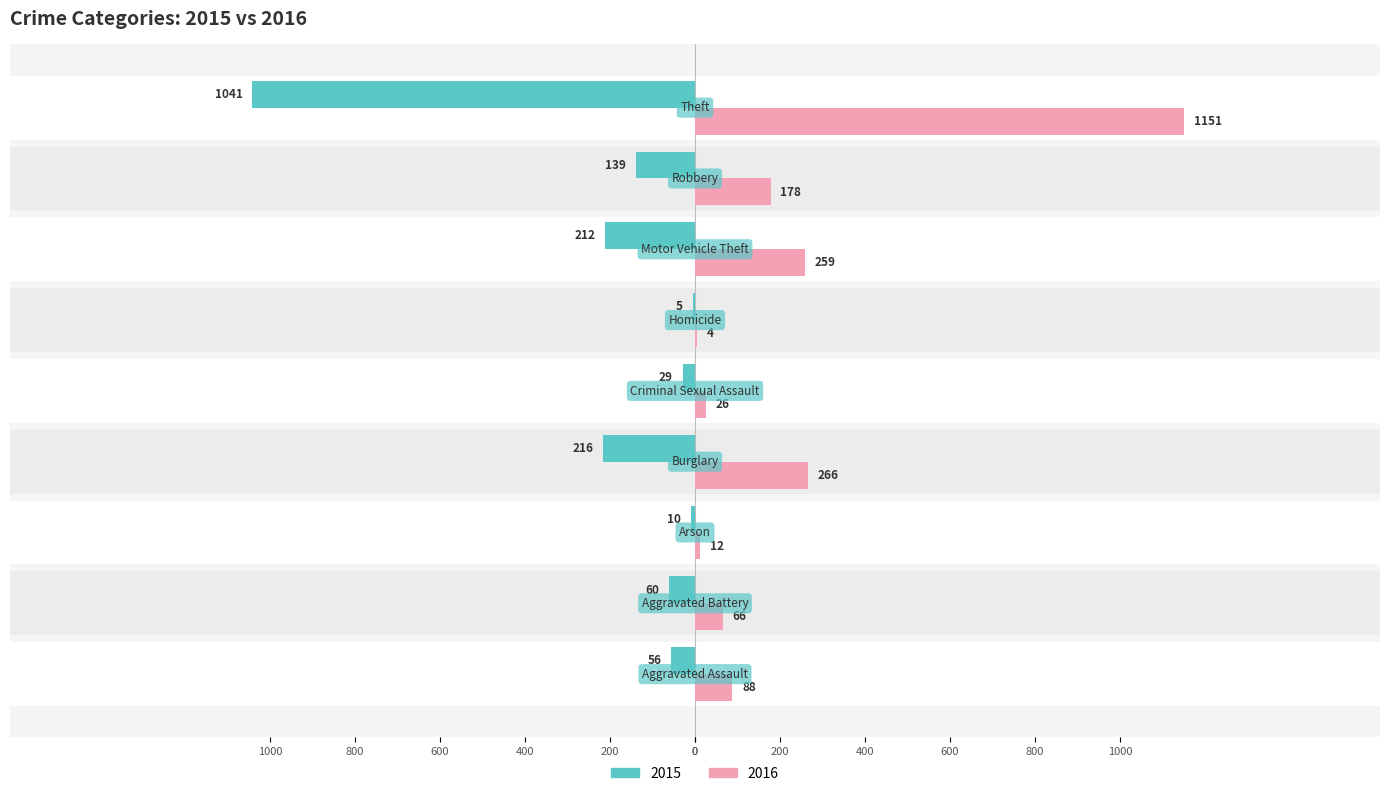

How many groups of bars are there?

9